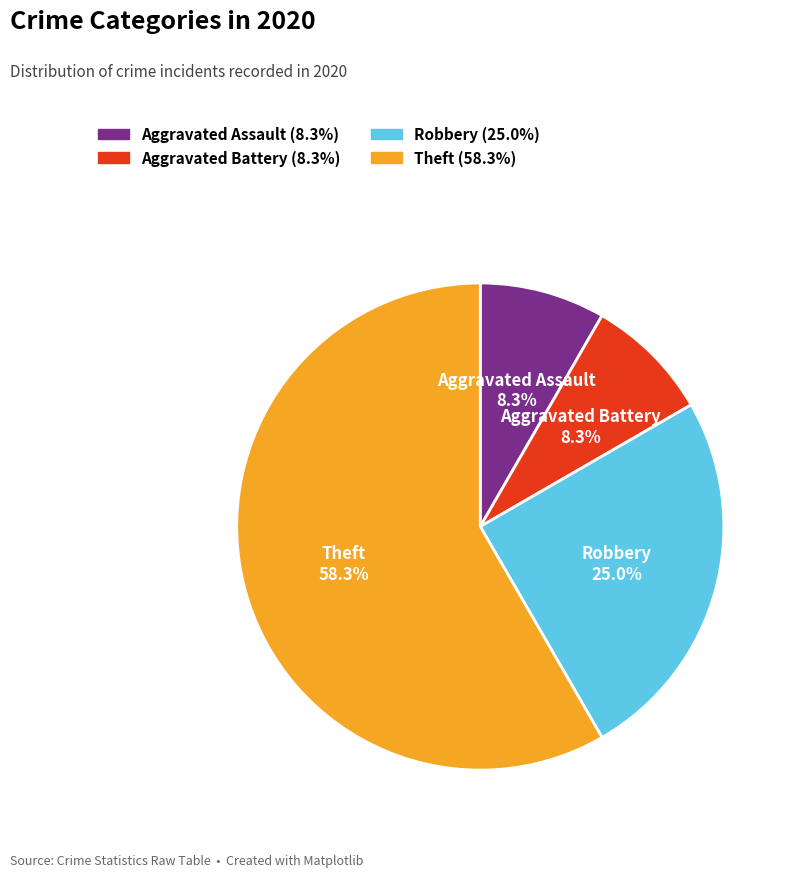

To the nearest percent, what portion does Theft represent?

58%